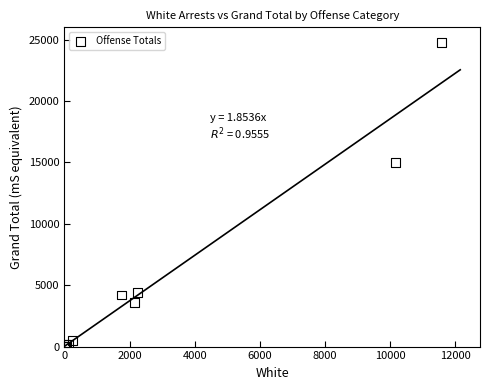

What Y value in the scatter plot is closest to 12398?

14968